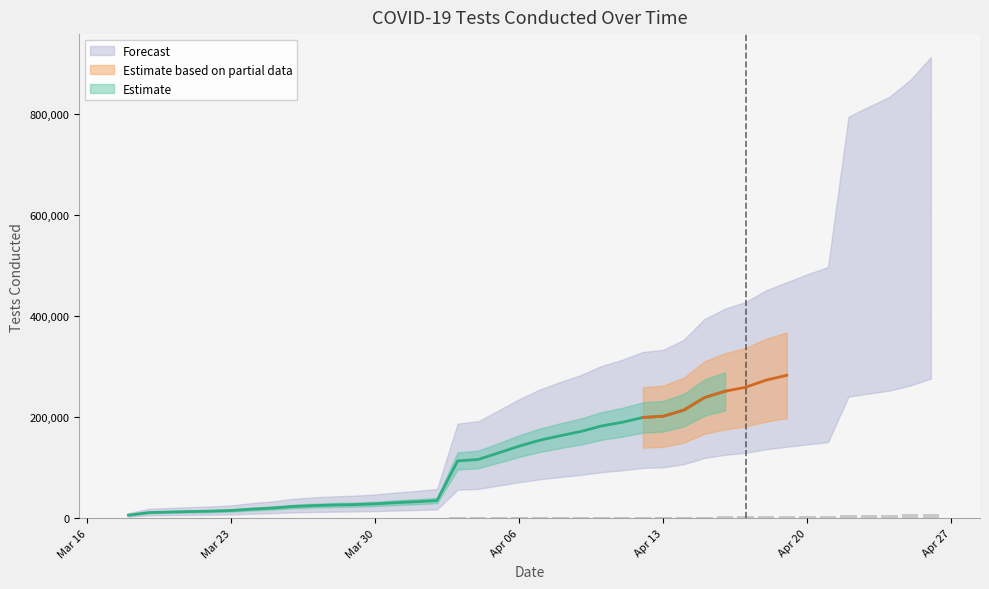

Are the bars grouped side by side (vs. stacked)?

No